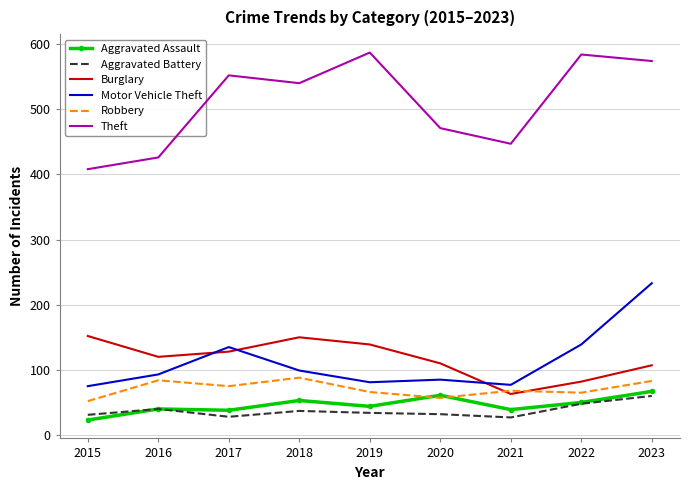

True or false: Robbery and Aggravated Battery intersect in this chart.

False